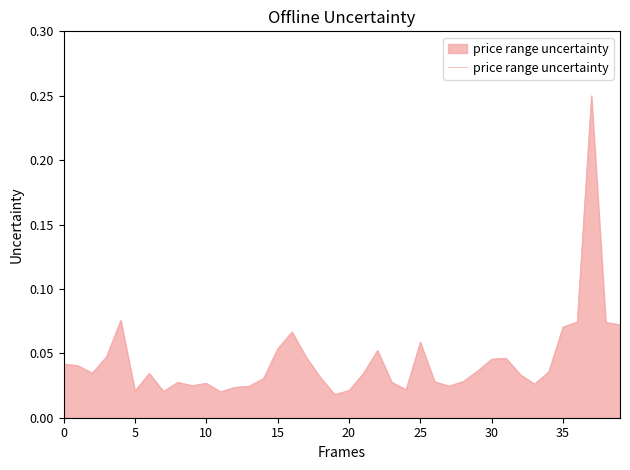

Reading left to right, what are all the values shown in this chart?

0.0	0.0	0.0	0.0	0.1	0.0	0.0	0.0	0.0	0.0	0.0	0.0	0.0	0.0	0.0	0.1	0.1	0.0	0.0	0.0	0.0	0.0	0.1	0.0	0.0	0.1	0.0	0.0	0.0	0.0	0.0	0.0	0.0	0.0	0.0	0.1	0.1	0.2	0.1	0.1